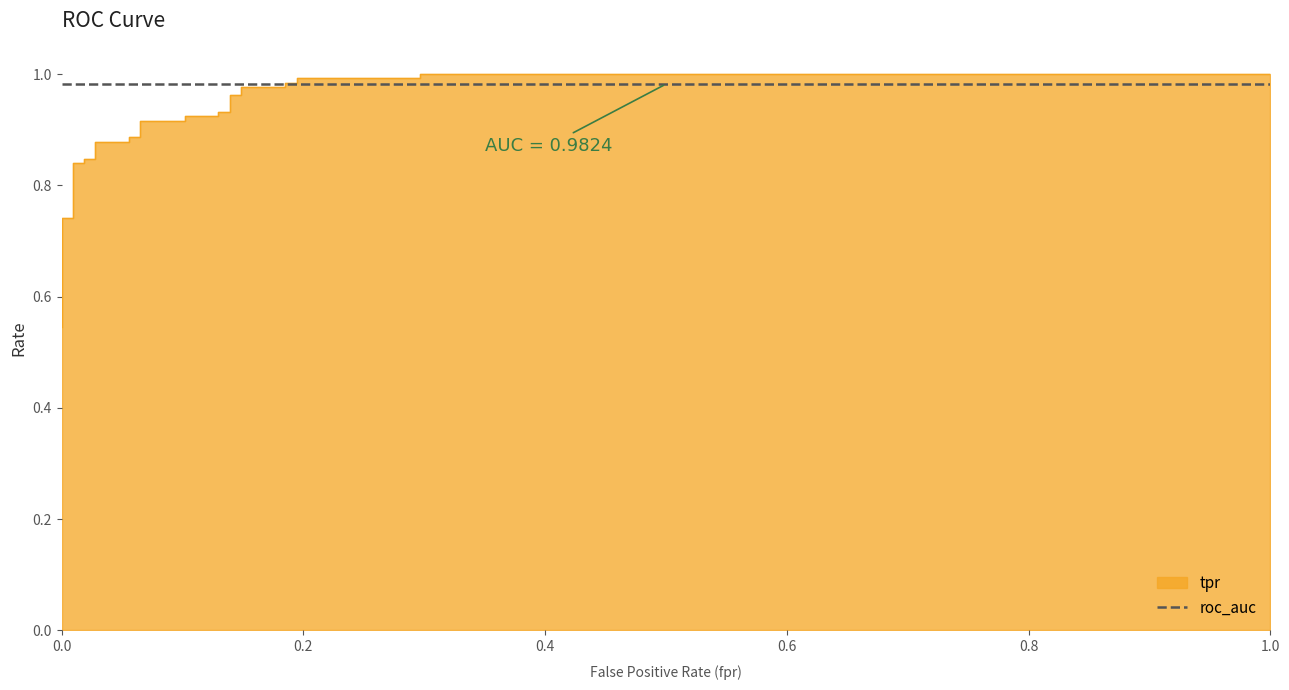

What is the minimum value shown in the chart?

0.5